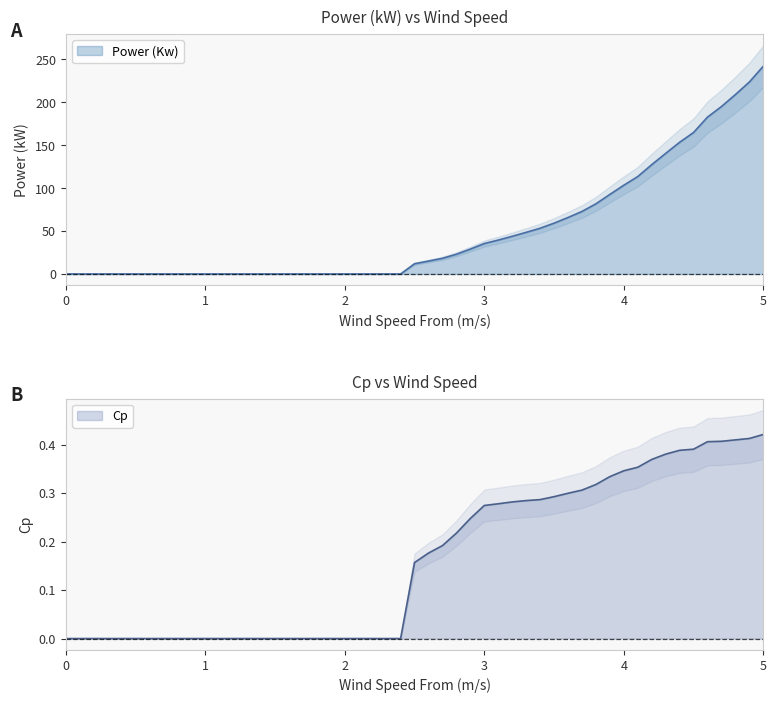

True or false: Cp and Power (Kw) cross at least once.

False